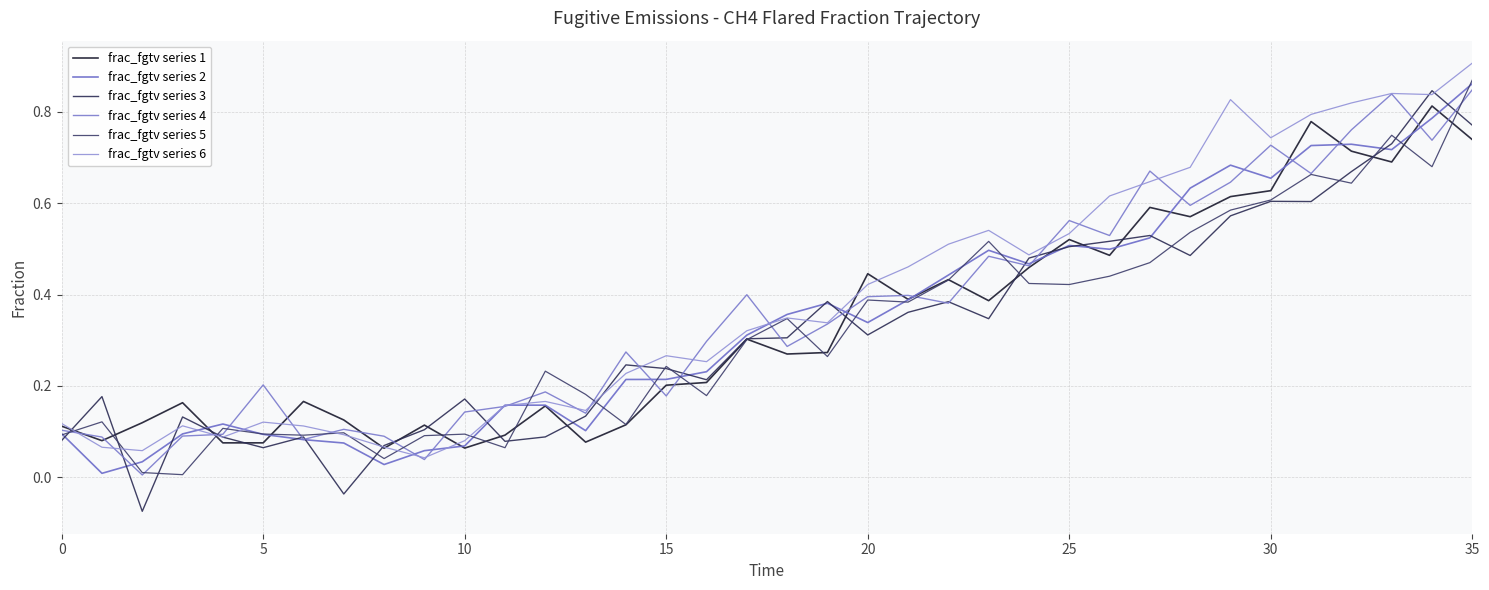

What are all the series names shown in the legend?

frac_fgtv series 1, frac_fgtv series 2, frac_fgtv series 3, frac_fgtv series 4, frac_fgtv series 5, frac_fgtv series 6